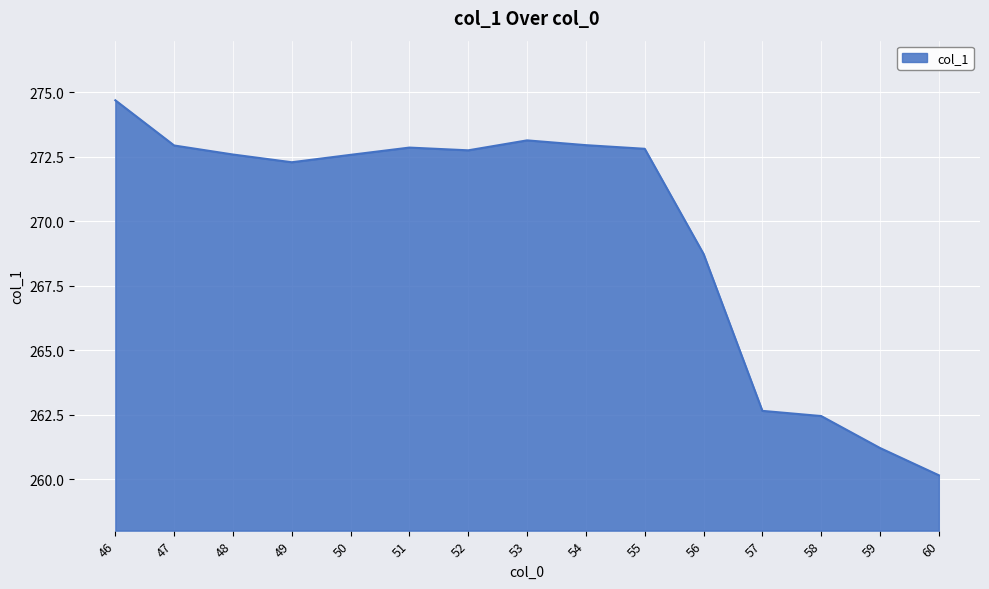

What is the minimum value shown in the chart?

260.1